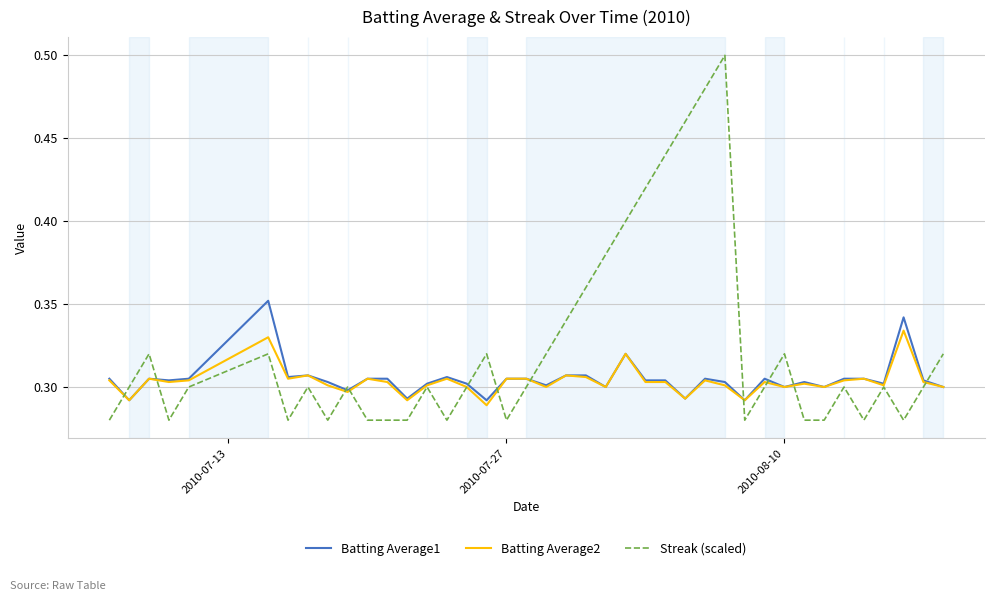

After their last crossing, which series has the higher values: Batting Average2 or Streak (scaled)?

Streak (scaled)